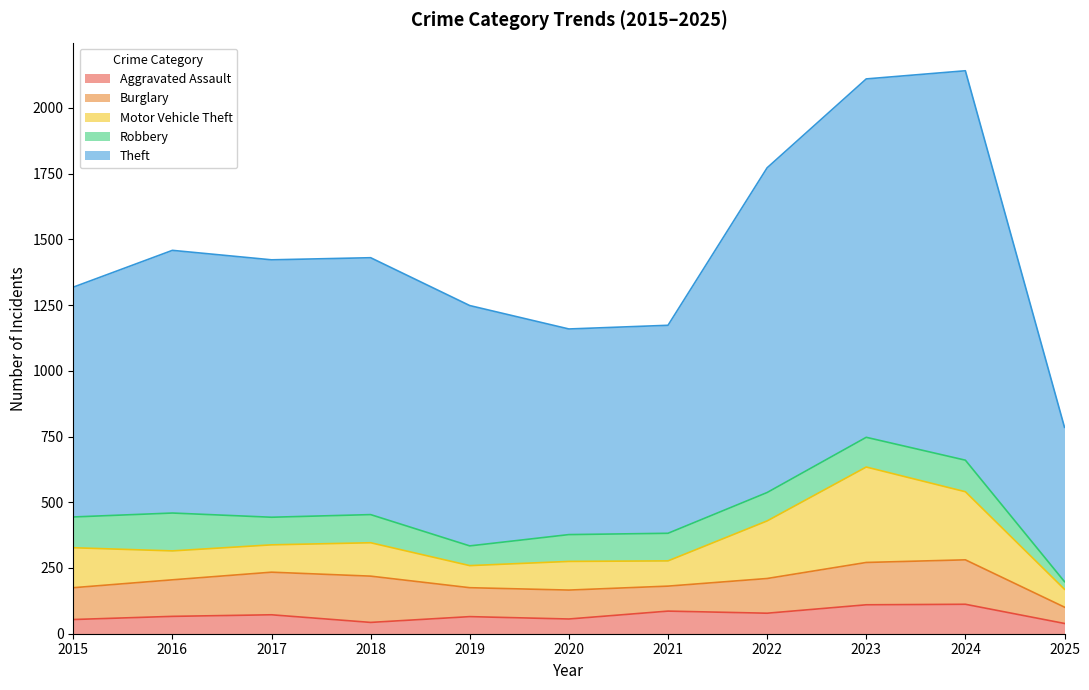

What is the total value across all series at 2025?

785